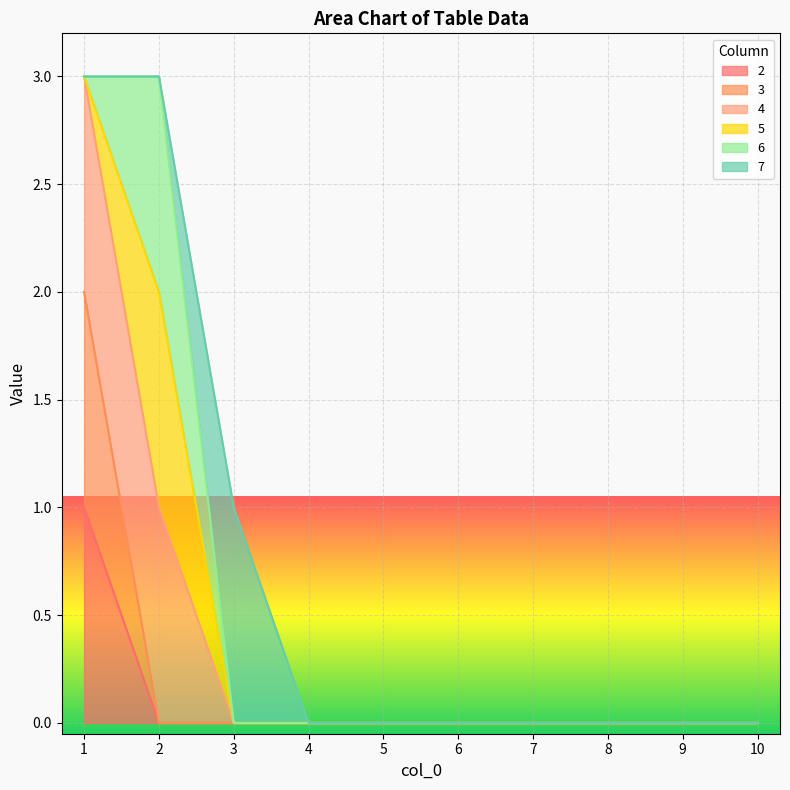

Count the number of categories in the chart.

10